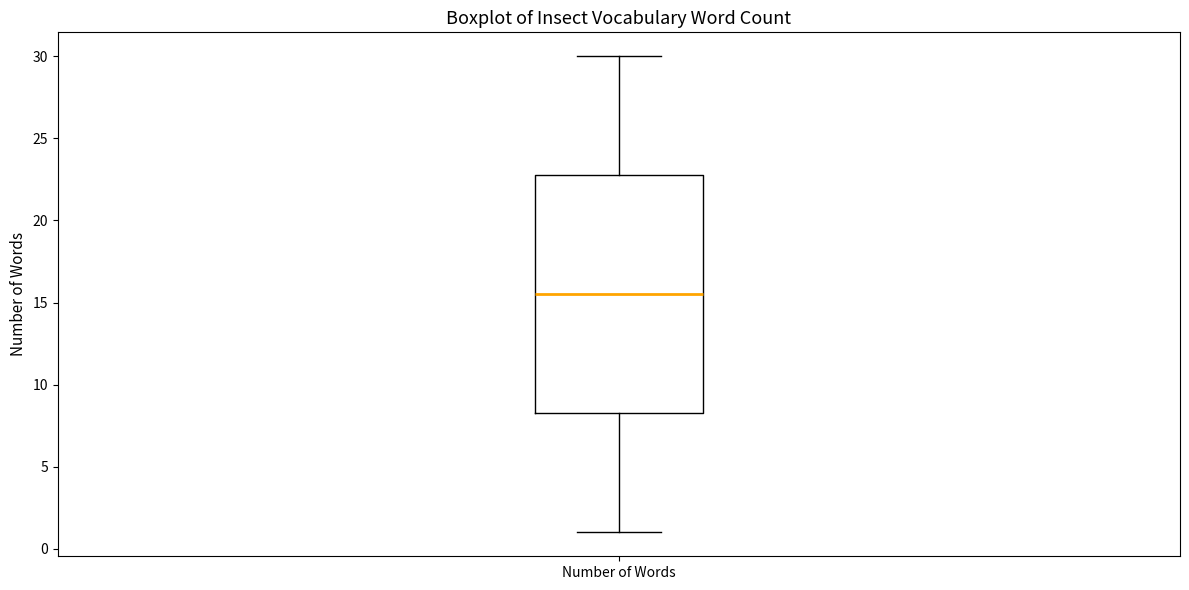

Transcribe this box plot: give where the median line is, the range the box spans, and where the two whiskers end, as read against the y-axis. The values are not printed on the chart, so give them approximately, as read against the axis.

median 15.5, box 8.5 to 23.0, whiskers 1.0 to 30.0